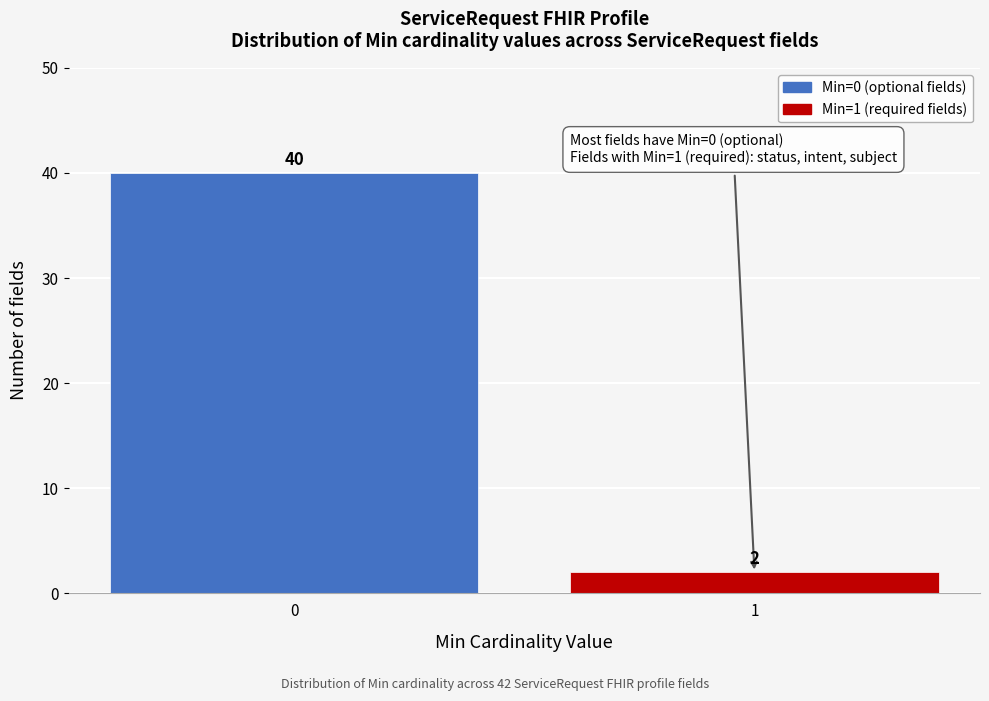

Reading left to right, list all the values displayed in this chart.

40	2